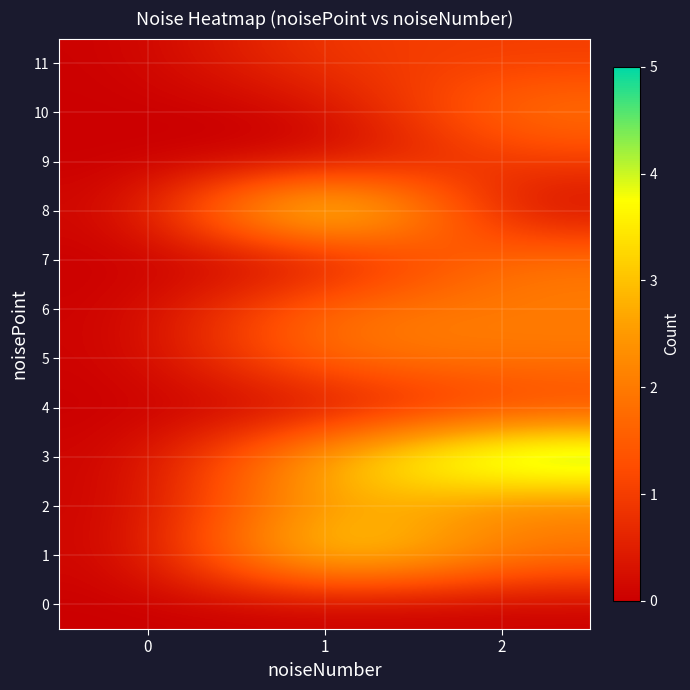

Between 0 and 2, which series saw the biggest shift?

3